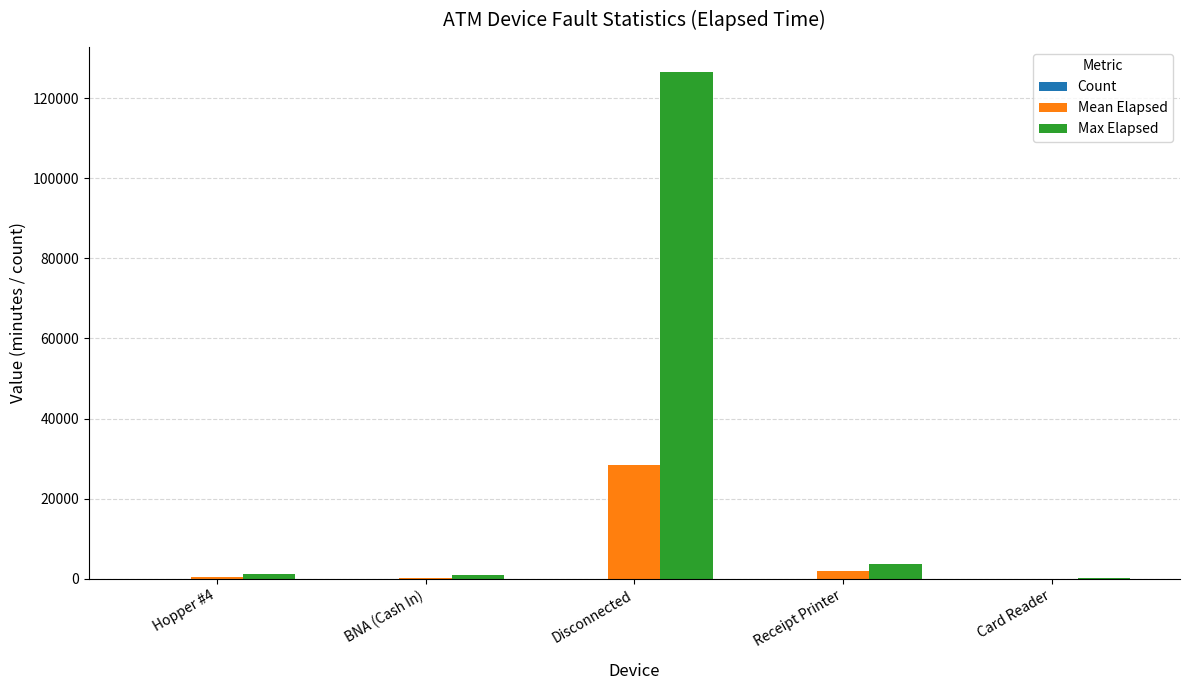

The Mean Elapsed series shows 265 at BNA (Cash In). True or false?

True